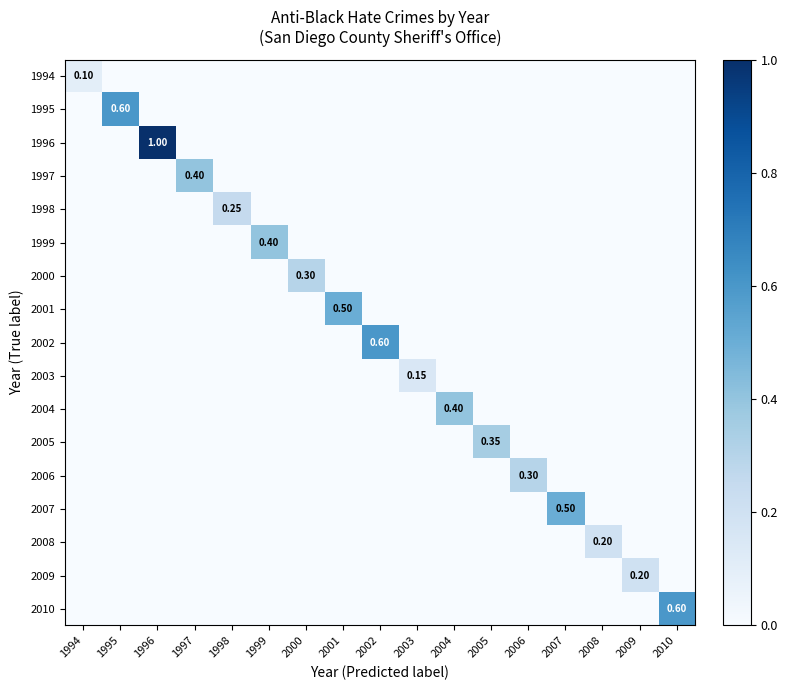

Is the value of 2001 at 1997 greater than the value of 2003 at 2007?

No